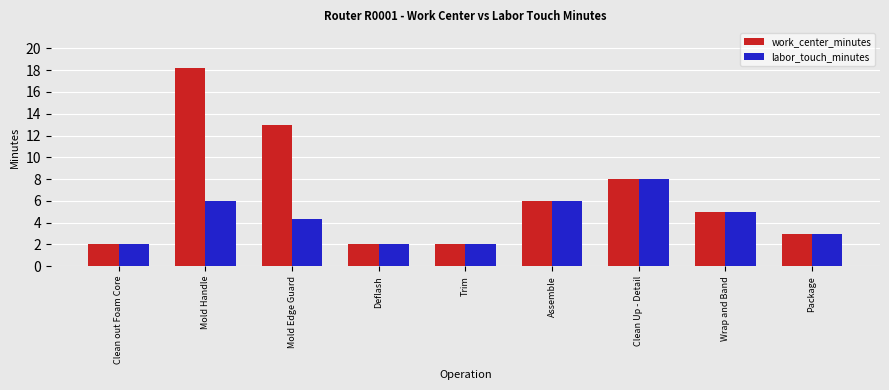

Which series has the largest range (max minus min)?

work_center_minutes